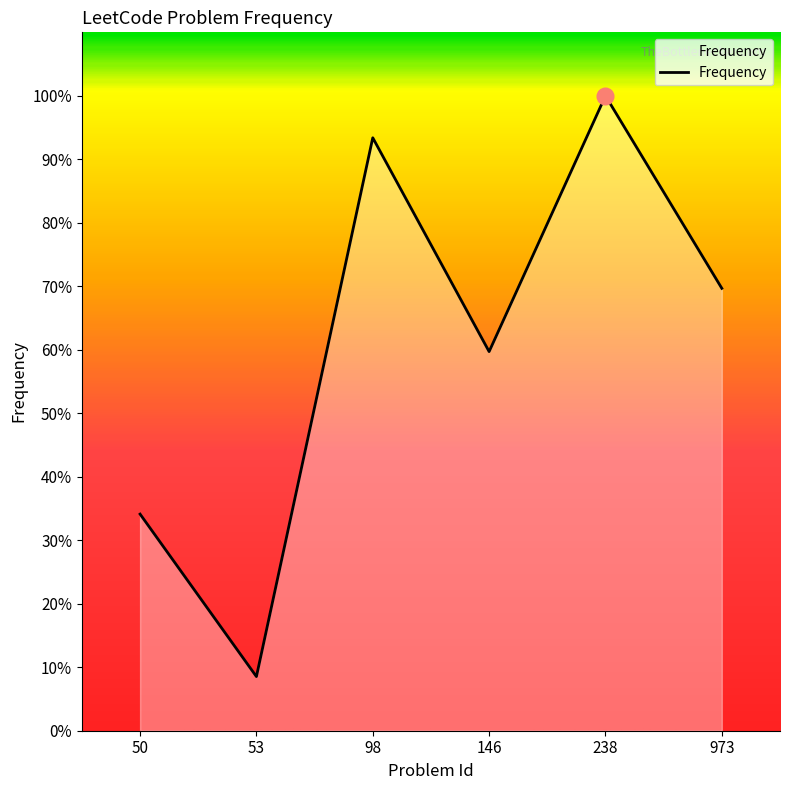

Rank the categories by value from lowest to highest.

53, 50, 146, 973, 98, 238